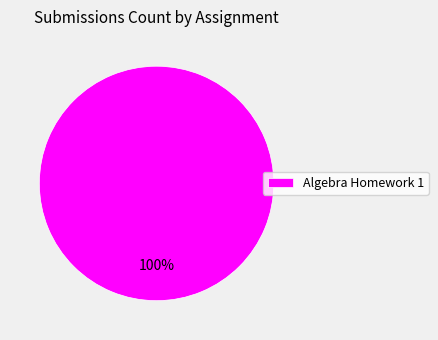

Rank the categories by value from lowest to highest.

Algebra Homework 1